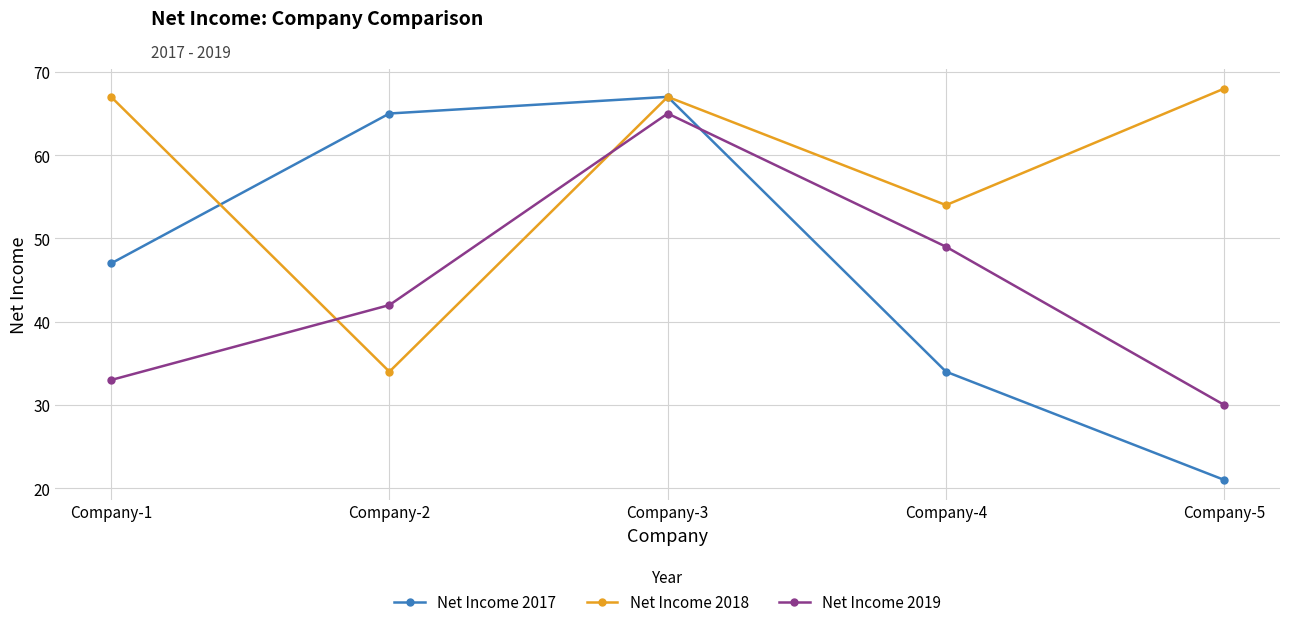

What is the spread (max minus min) of values at Company-3?

2